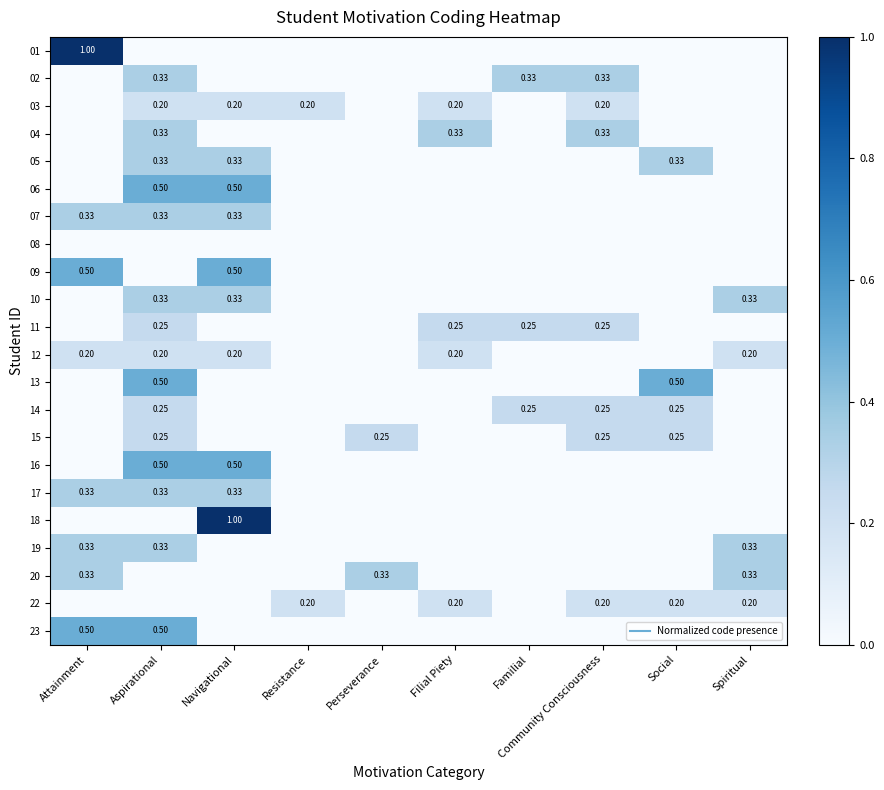

At how many categories does at least one series exceed 0?

10